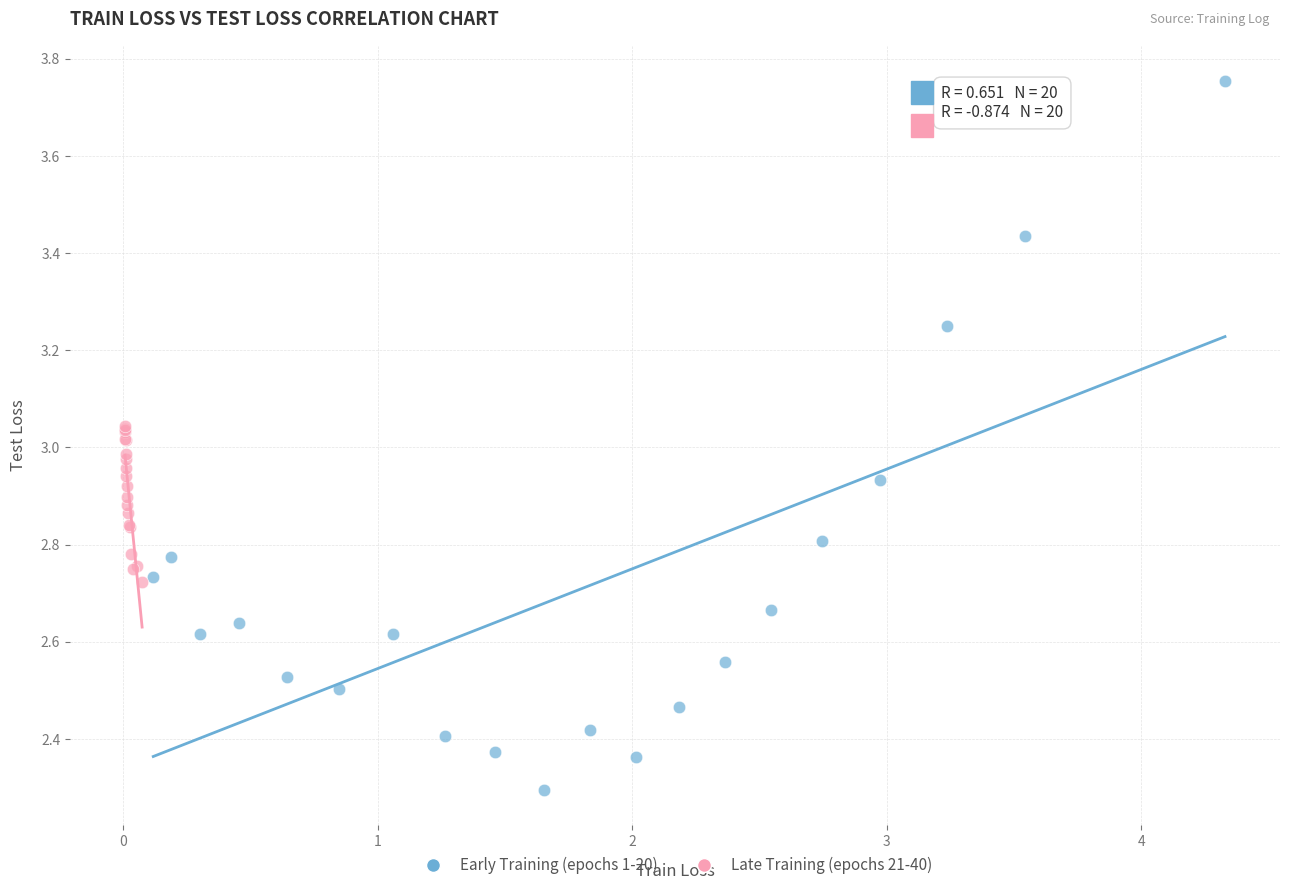

Which series reaches the minimum Y coordinate?

Early Training (epochs 1-20)